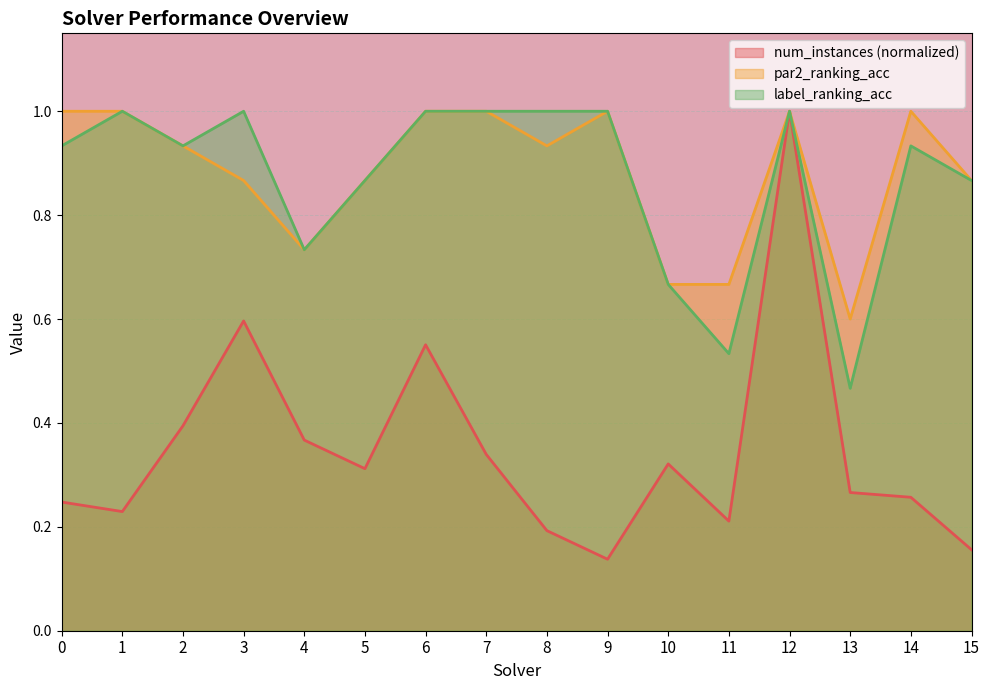

The value of label_ranking_acc at 9 is 1.5. True or false?

False